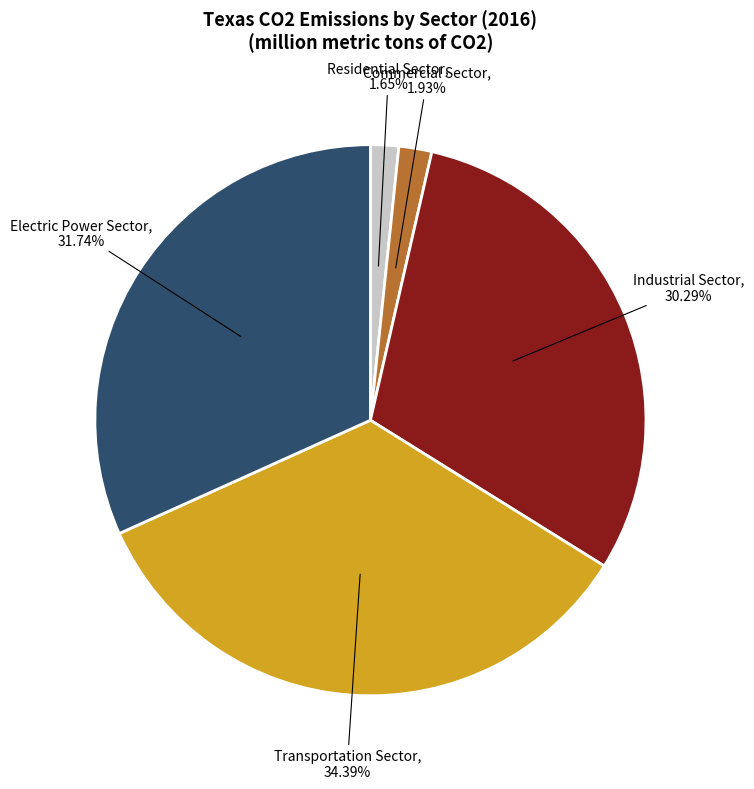

Is Transportation Sector the majority of the pie?

No